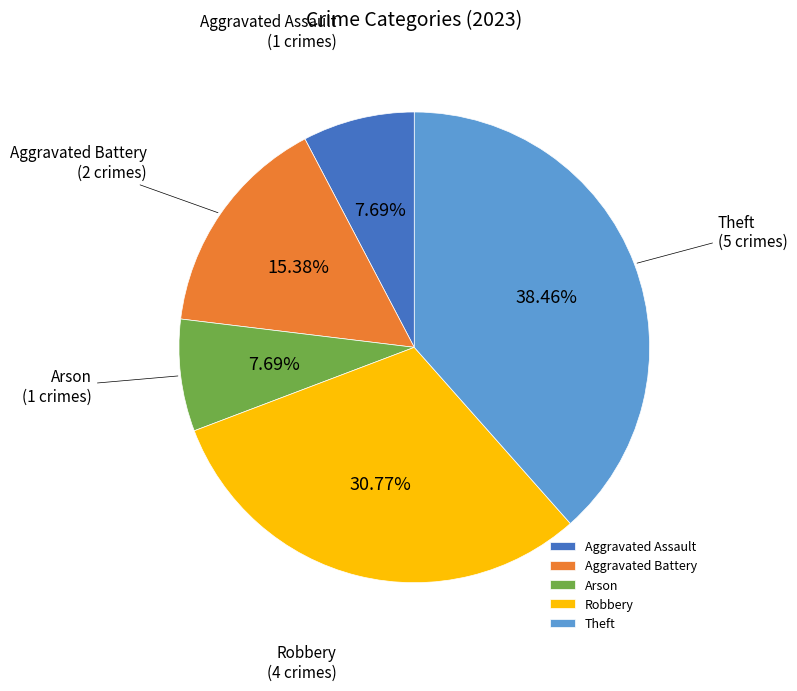

To the nearest percent, what is the difference between the largest and smallest slice percentages?

31%